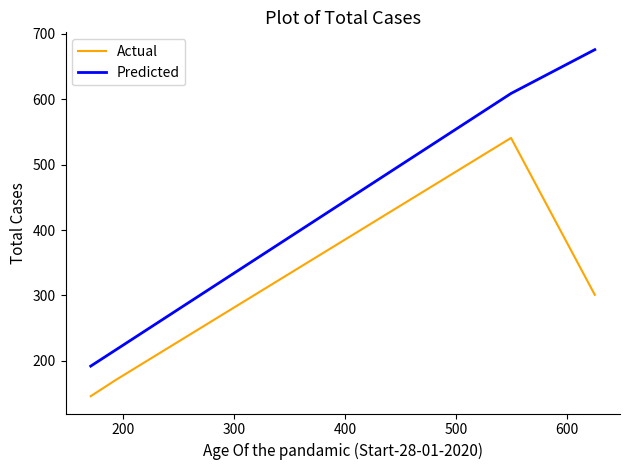

List the series in order of their overall mean, lowest first.

Actual, Predicted